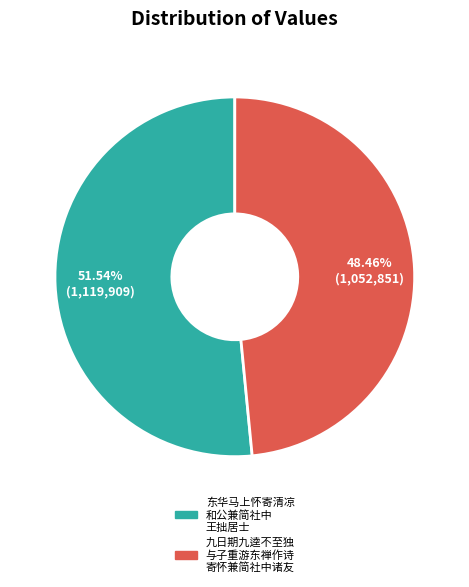

Count the number of slices in the pie.

2